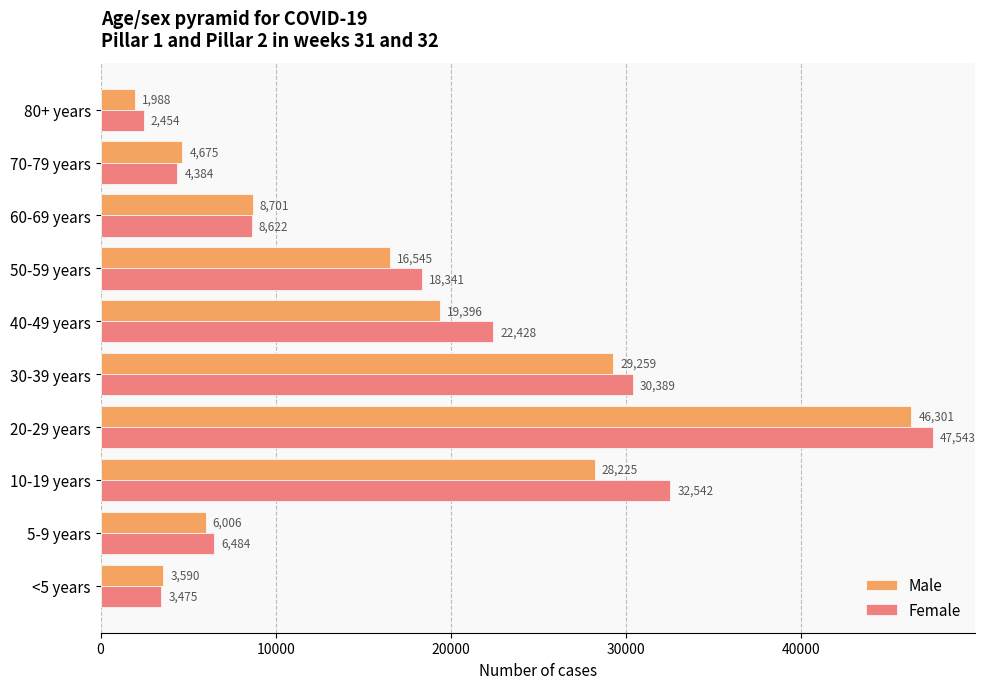

Rank the categories by Male value from highest to lowest.

20-29 years, 30-39 years, 10-19 years, 40-49 years, 50-59 years, 60-69 years, 5-9 years, 70-79 years, <5 years, 80+ years